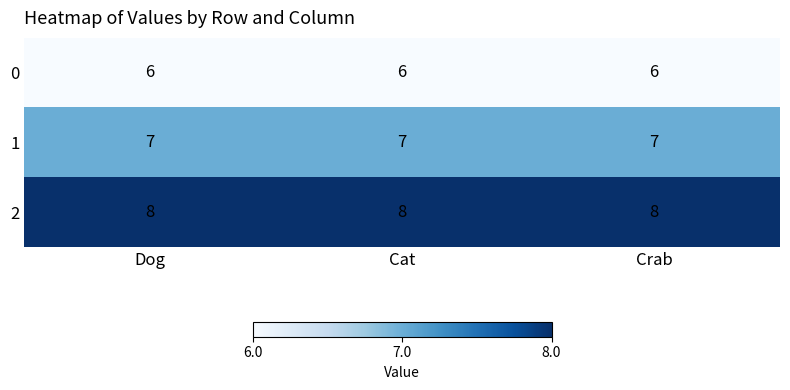

Count the number of data series in this chart.

3